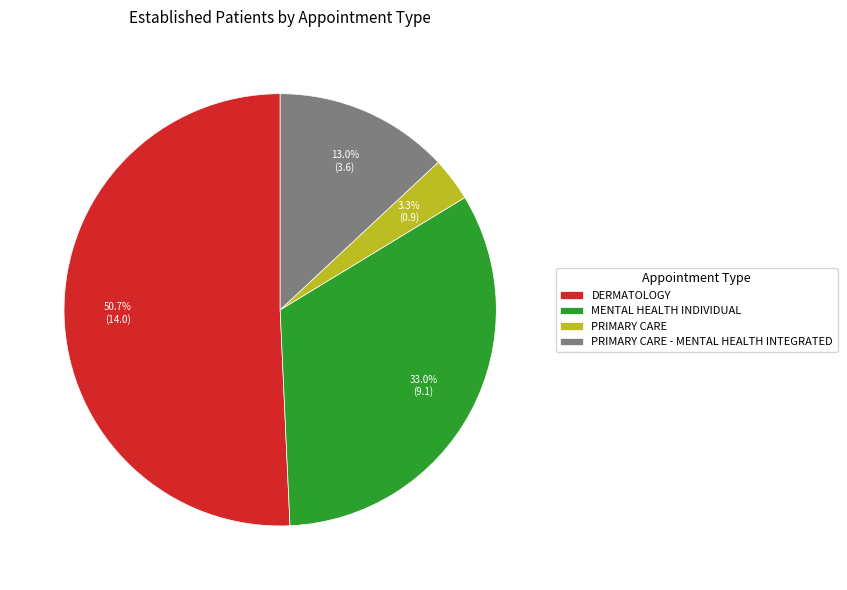

Count the number of slices in the pie.

4